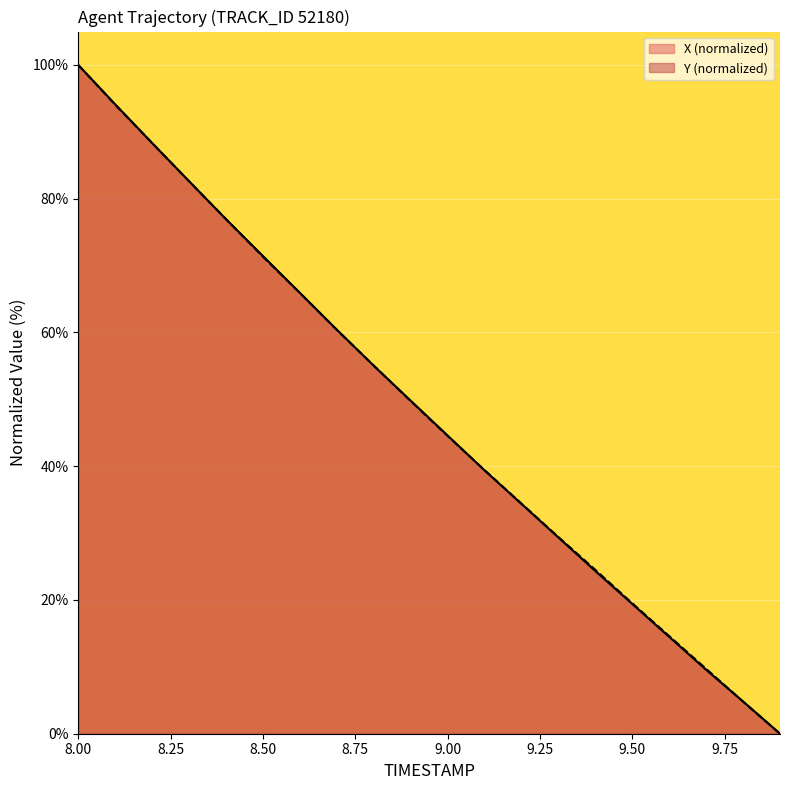

What is the difference between the maximum and second lowest values in the X series?

95.2